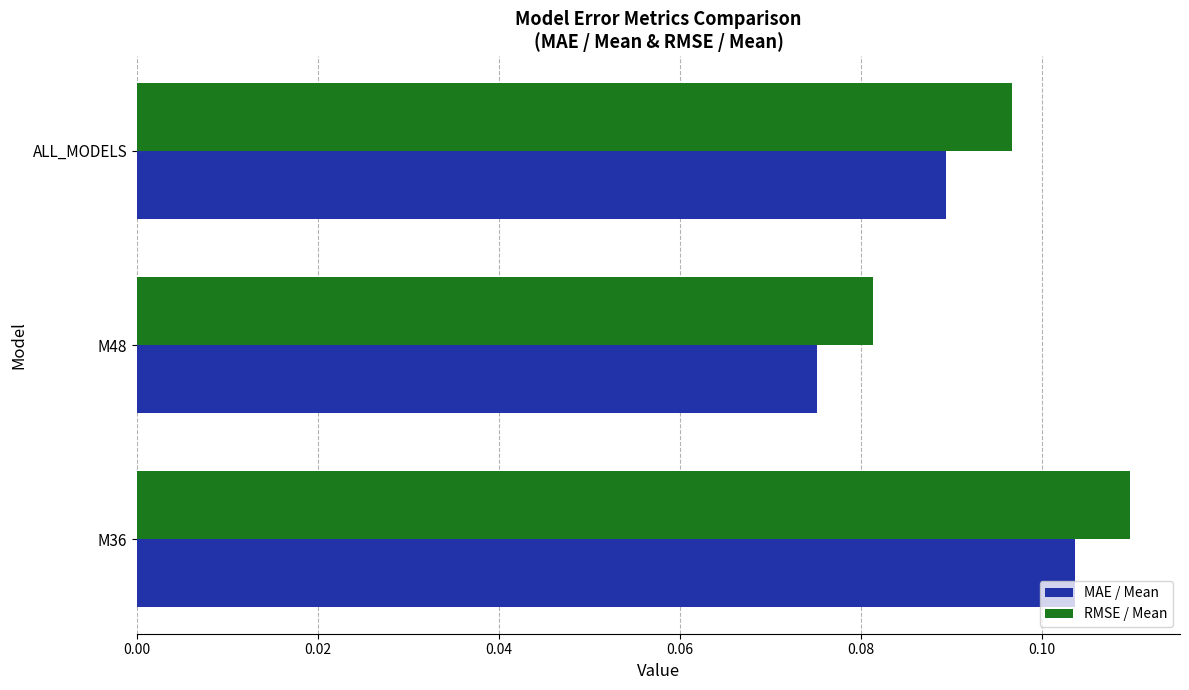

True or false: RMSE / Mean has a value of 0.0 at ALL_MODELS.

False